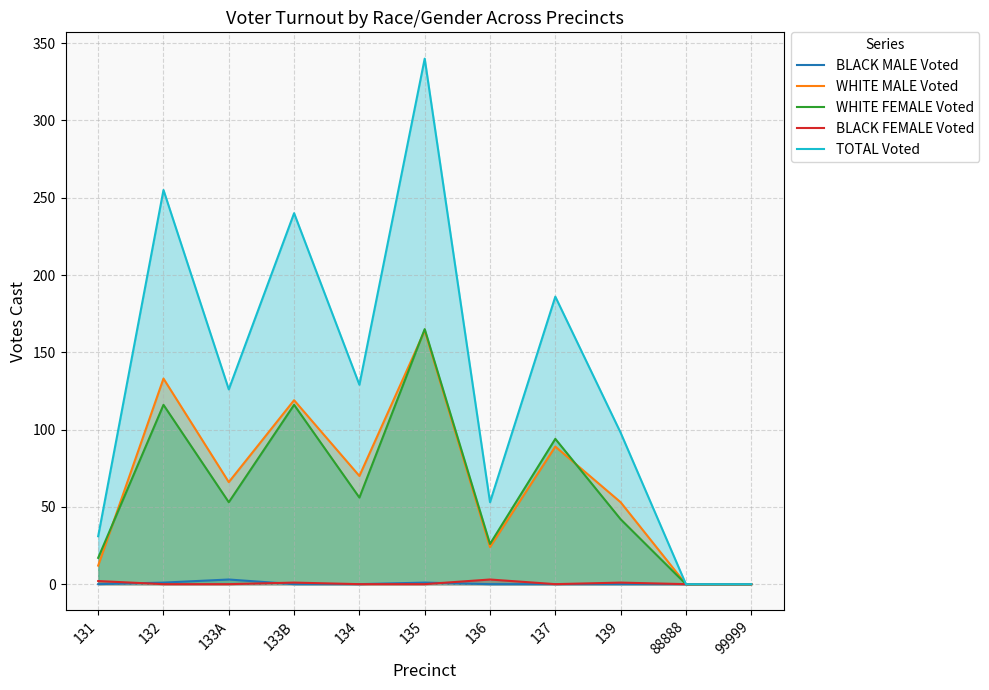

What is the total value across all series at 135?

670